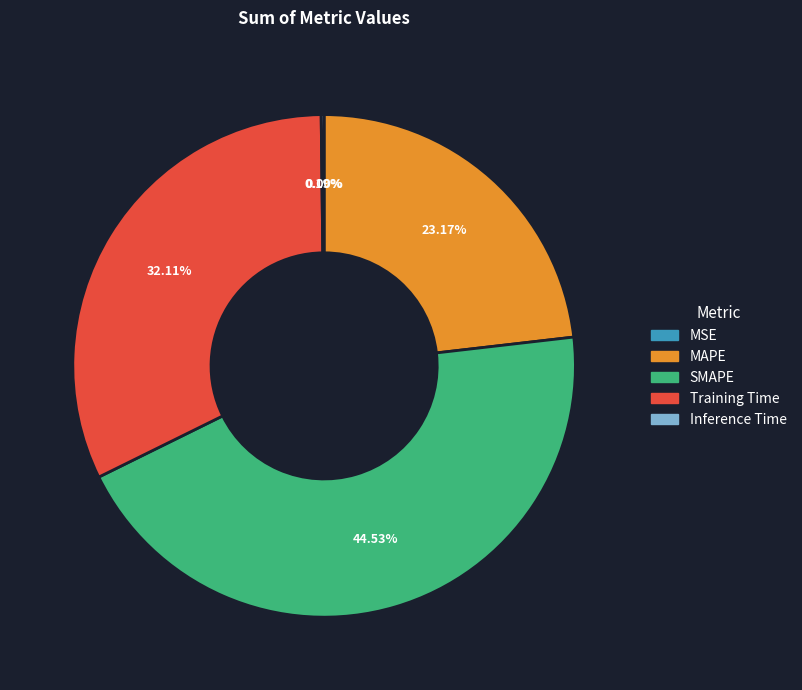

Which category has the biggest portion of the pie?

SMAPE